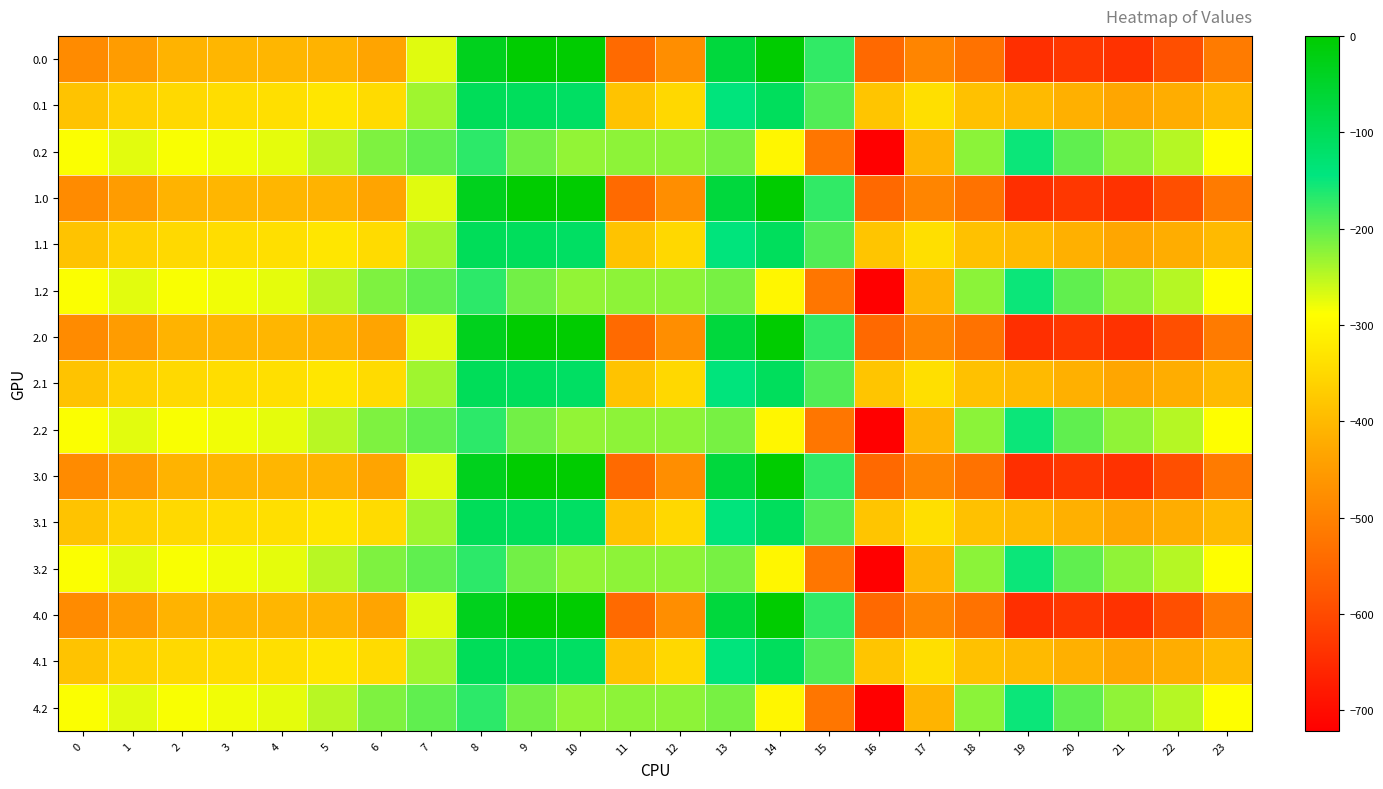

What is the total value across all series at 1?

-5416.5